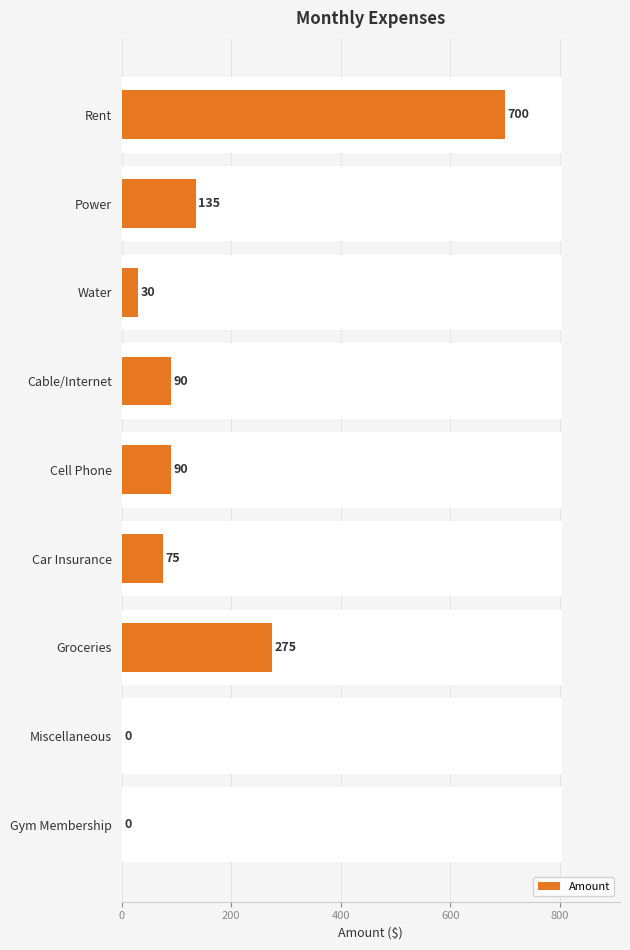

Between 400 and 8, which is larger?

400